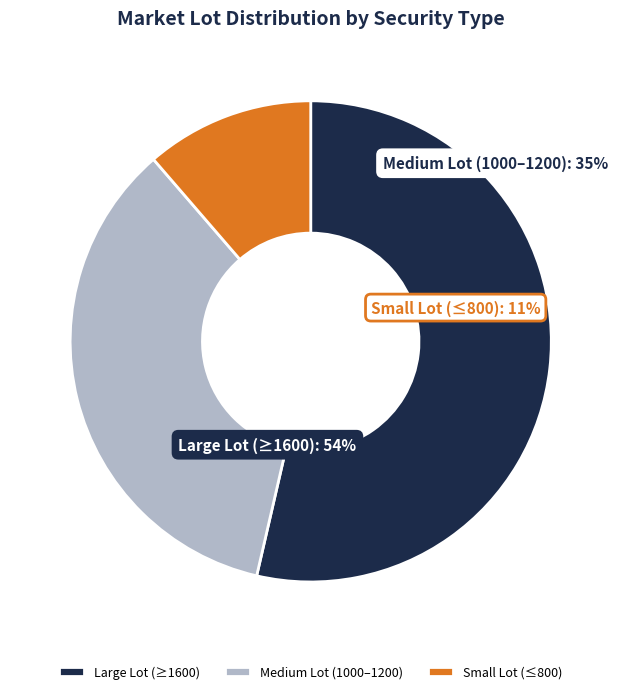

Is it true that MISHDESIGN is 1% of the pie?

False